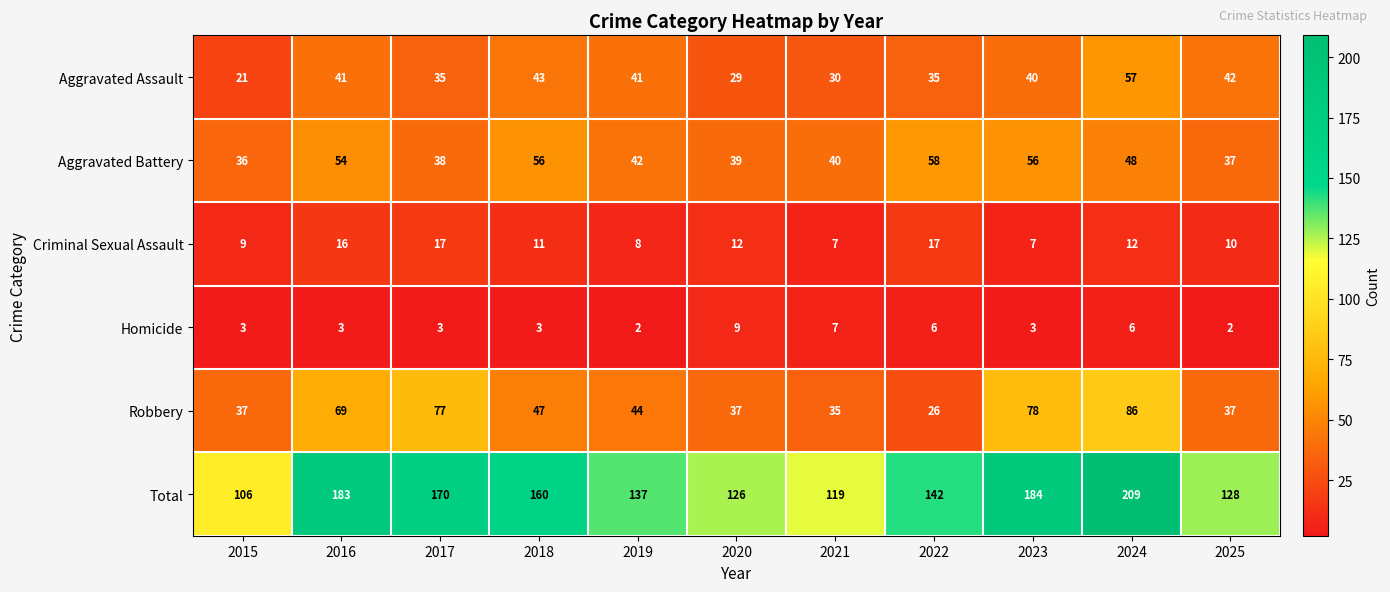

True or false: Aggravated Battery has a value of 97 at 2018.

False